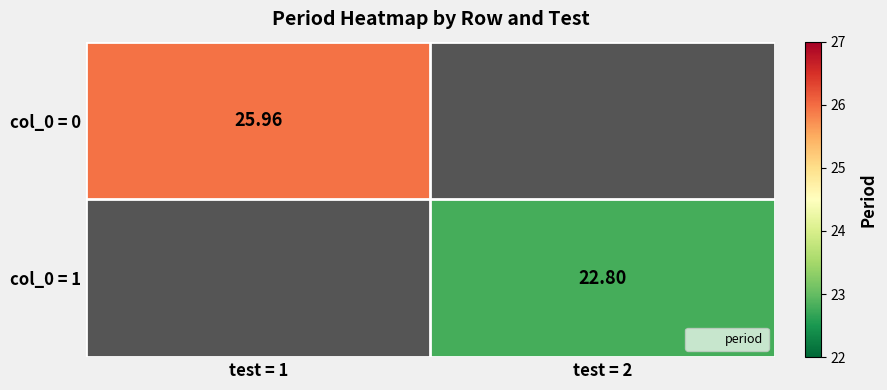

Which series has the widest spread of values?

col_0 = 0